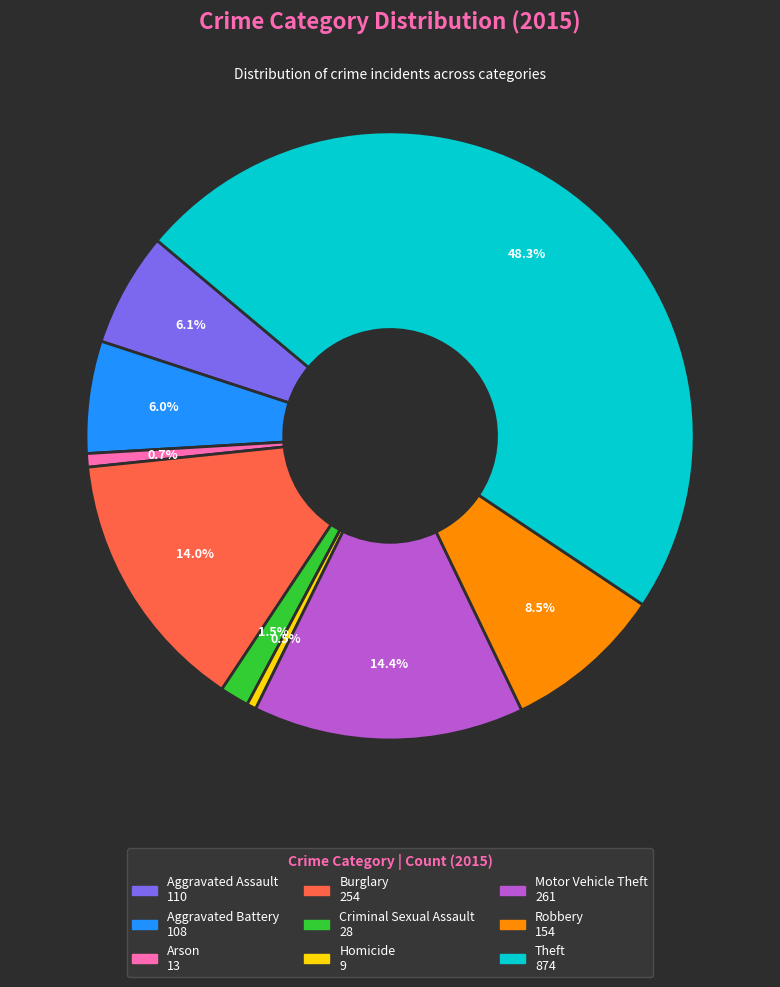

Combined, do Burglary and Aggravated Assault account for over 50%?

No